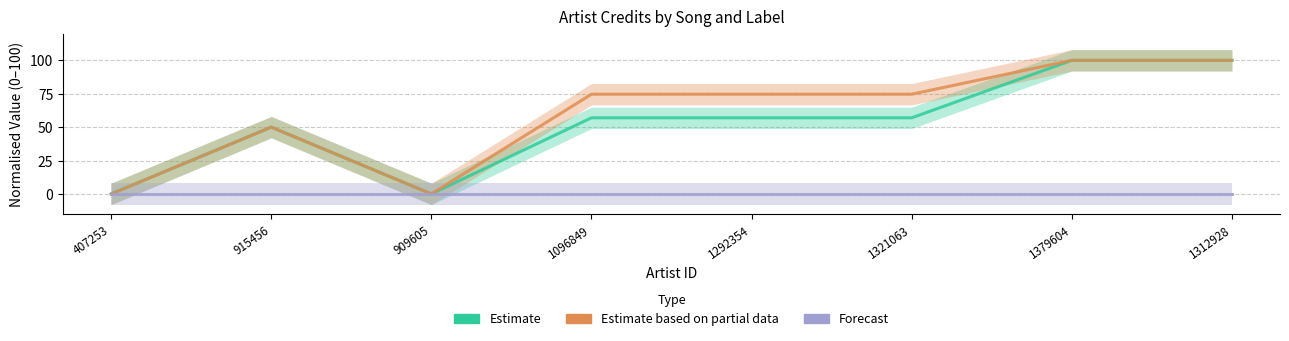

What are all the series names shown in the legend?

Estimate, Estimate based on partial data, Forecast